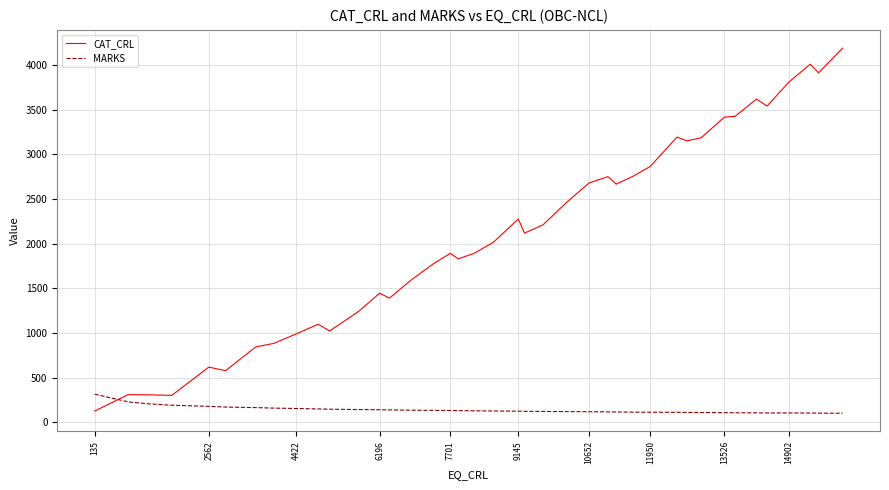

What are all the series names shown in the legend?

CAT_CRL, MARKS